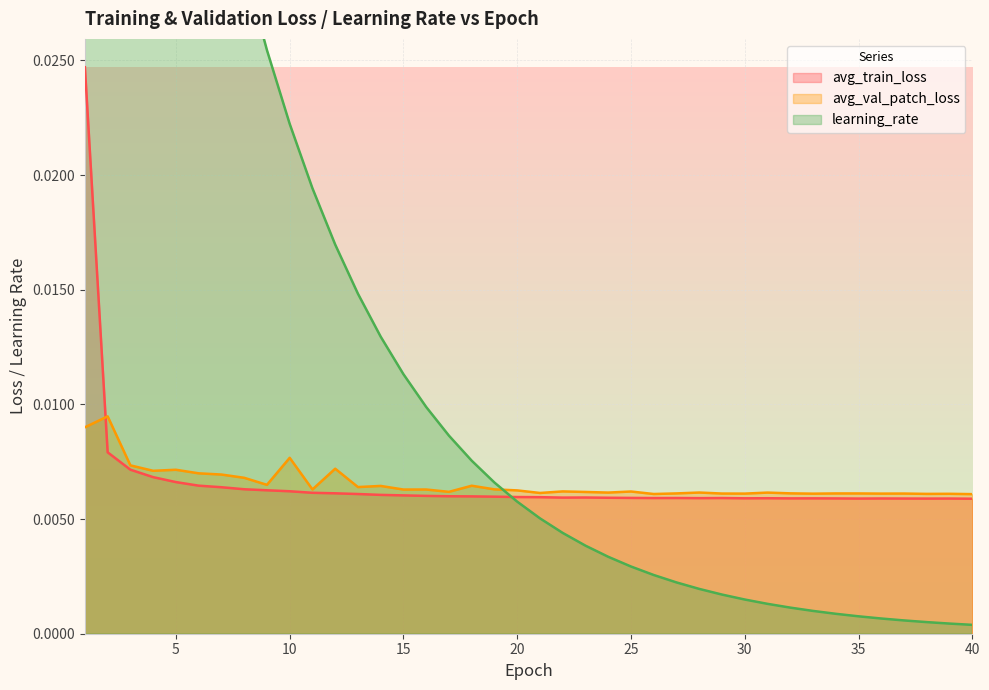

True or false: avg_train_loss and learning_rate cross at least once.

True